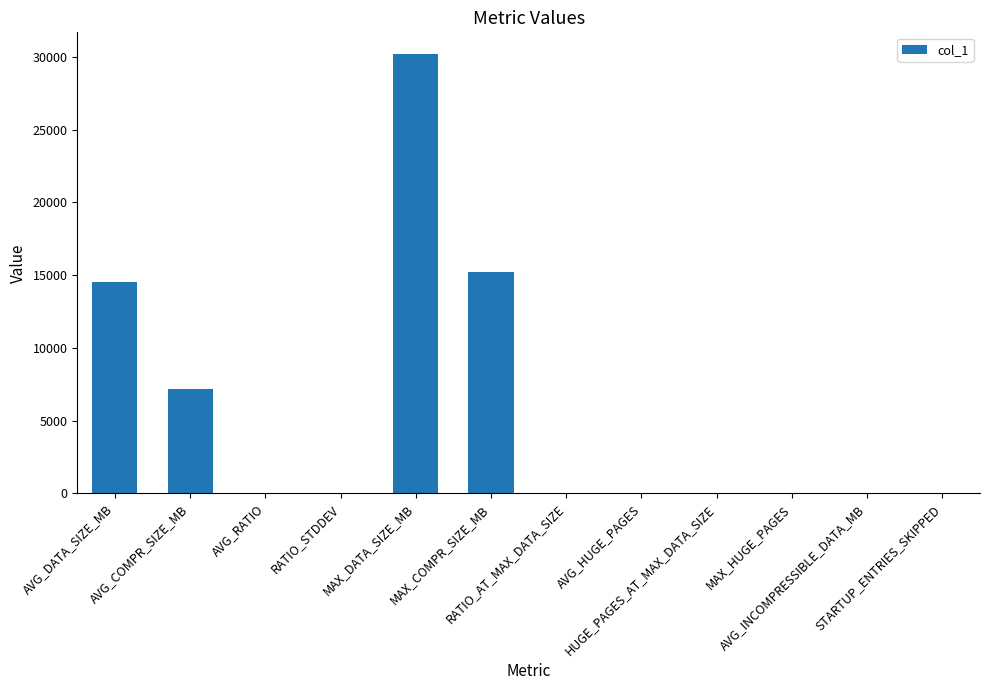

What position from the right is MAX_HUGE_PAGES?

3